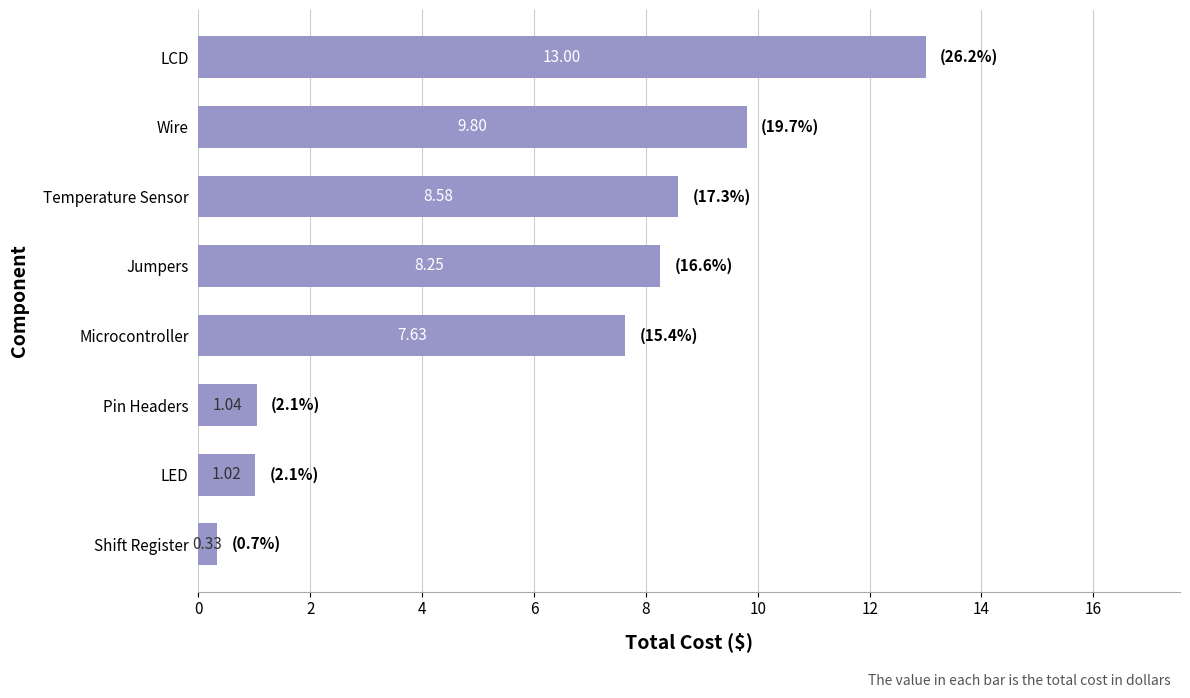

Rank the categories by value from highest to lowest.

LCD, Wire, Temperature Sensor, Jumpers, Microcontroller, Pin Headers, LED, Shift Register